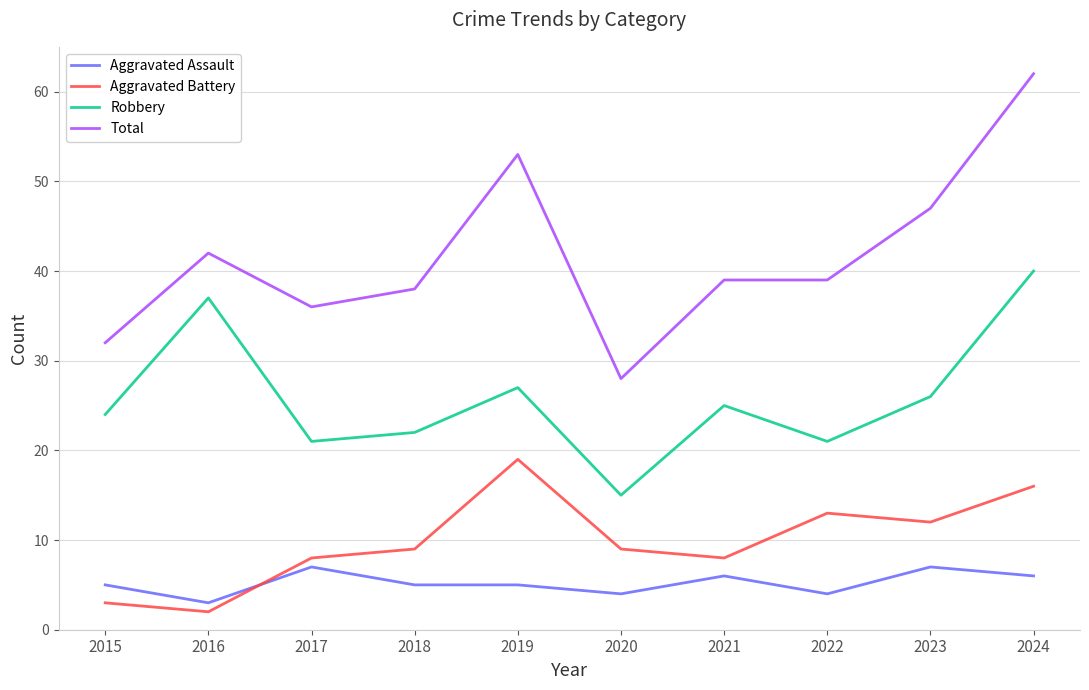

Does the chart display data point markers on the line(s)?

No